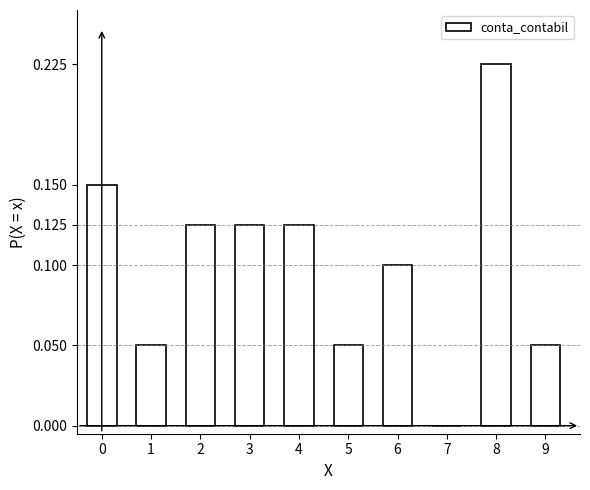

True or false: the data shows 0.0 at 9.

False